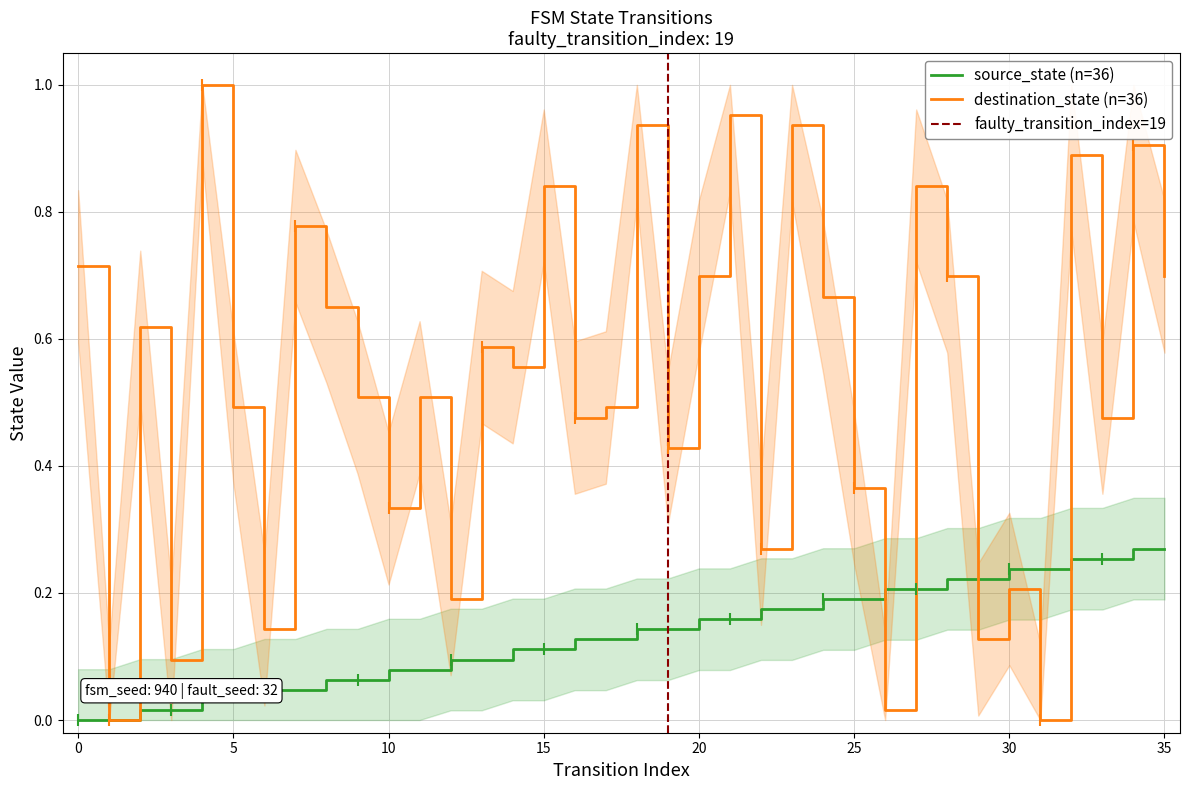

What are all the series names shown in the legend?

source_state, destination_state